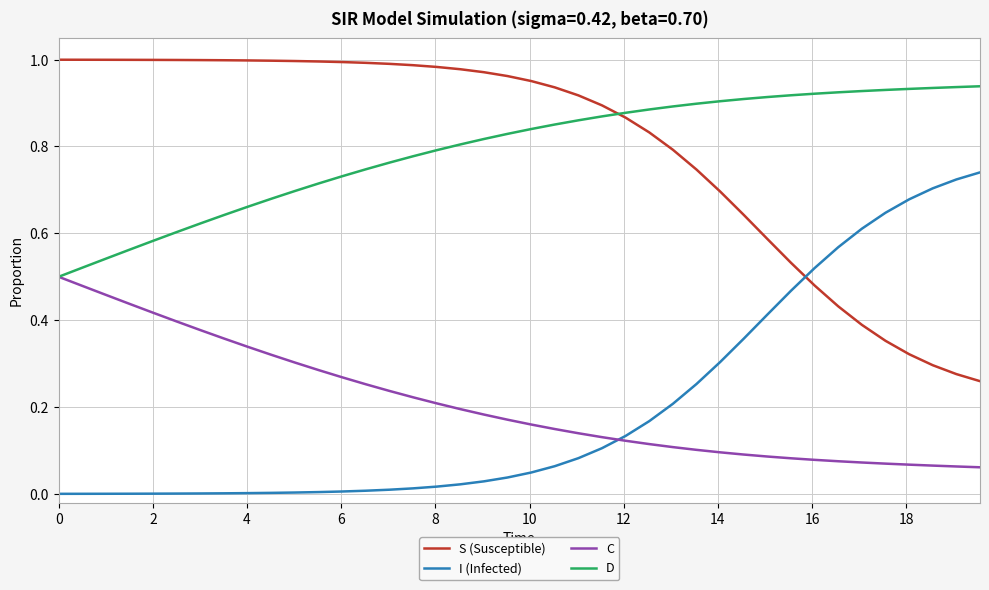

Rank the series by their maximum value, from lowest to highest.

C, I (Infected), D, S (Susceptible)